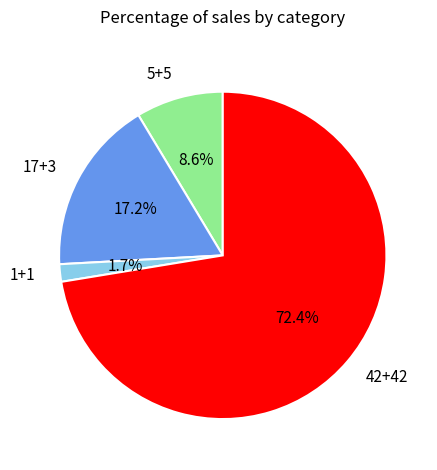

Is it true that 5+5 is 9% of the pie?

True